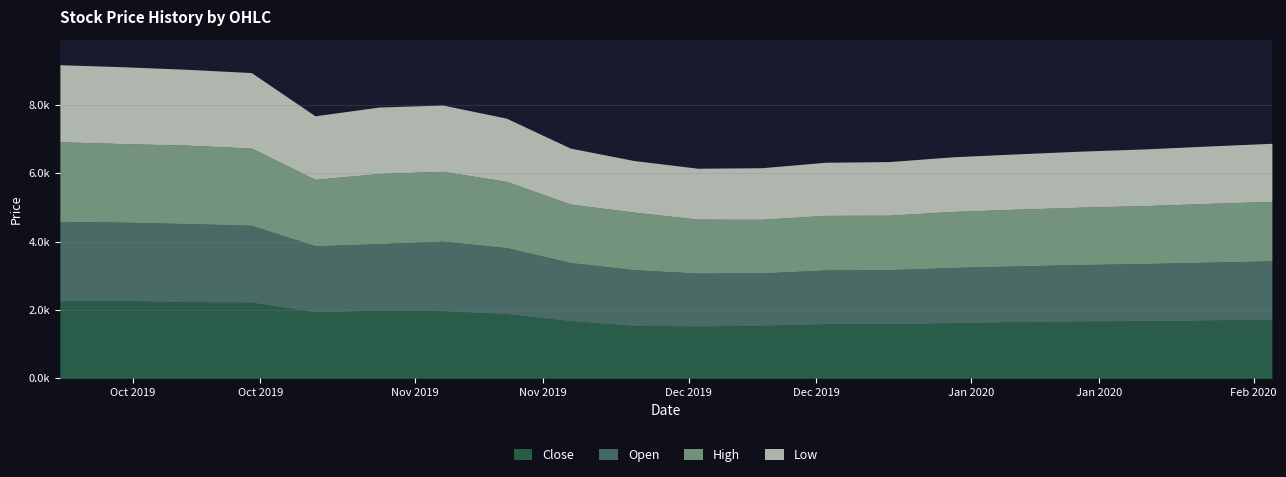

At which label does Close reach its peak?

2019-09-30